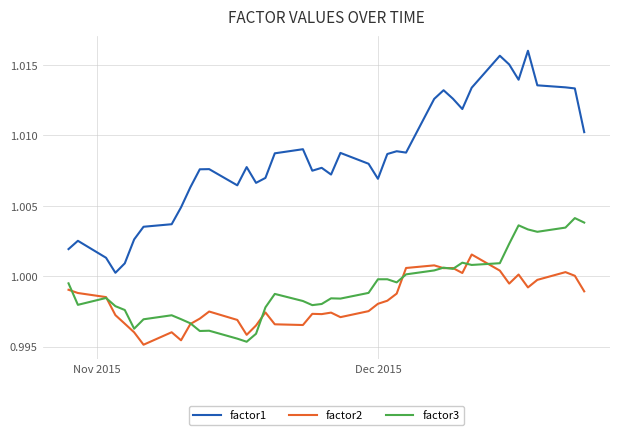

Which series has the largest total across all categories?

factor1